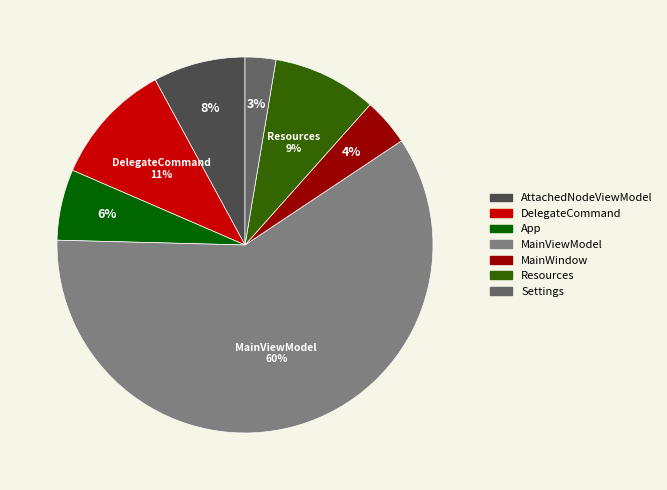

To the nearest percent, what is the combined percentage of App and Resources?

15%